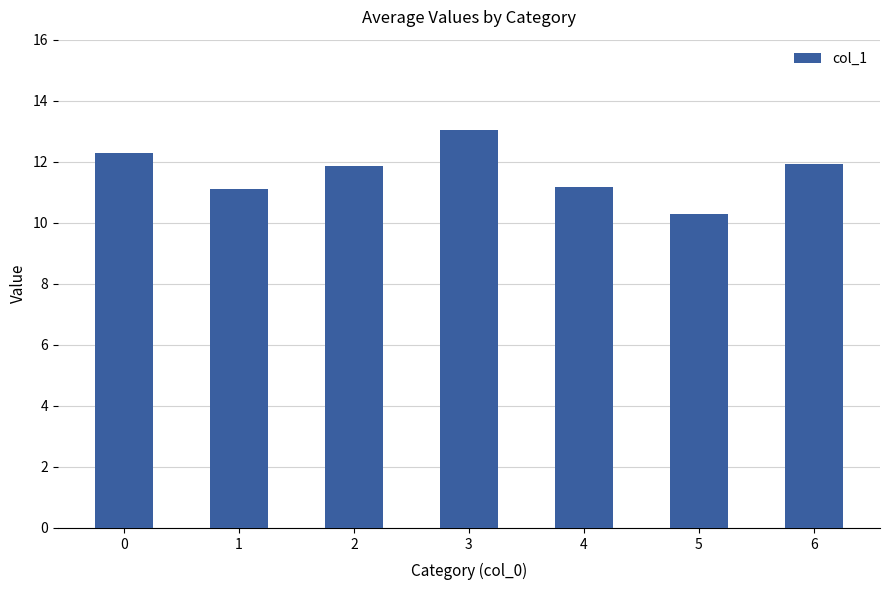

What is the value of the 7th bar from the left?

11.9